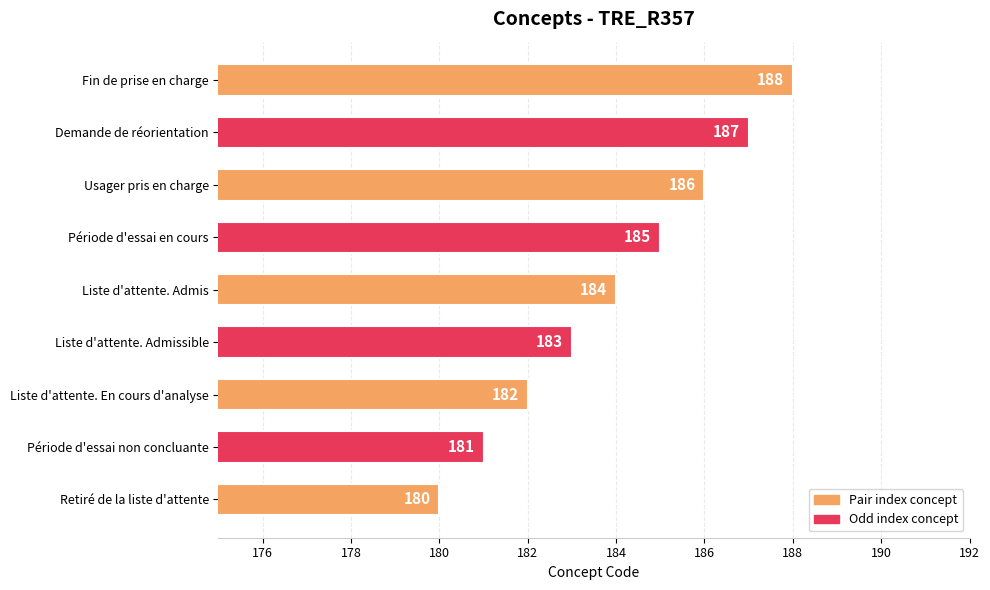

Count the values in the range 182 to 186.

5